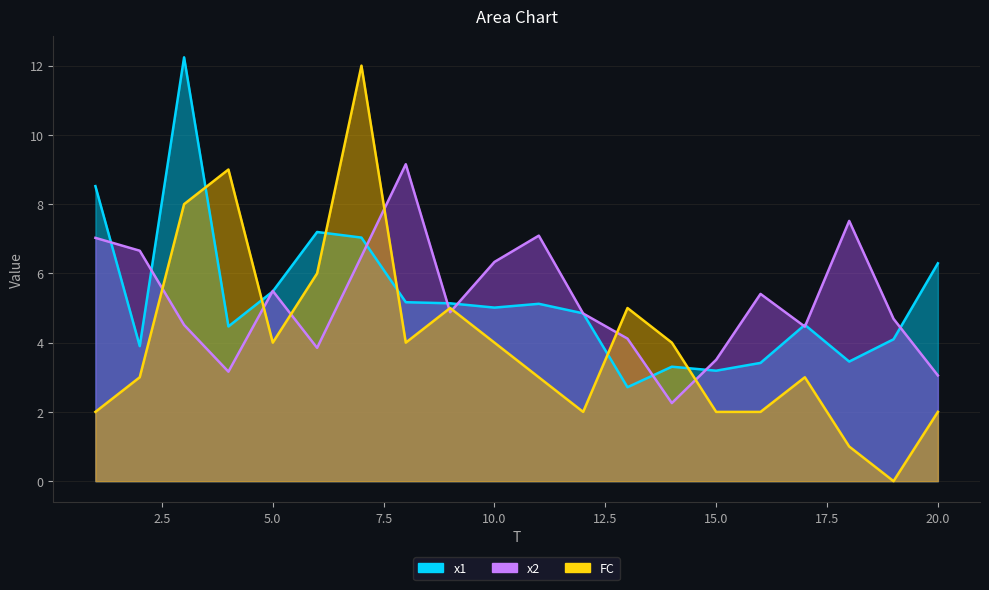

Which has a higher value, 15 or 5?

5